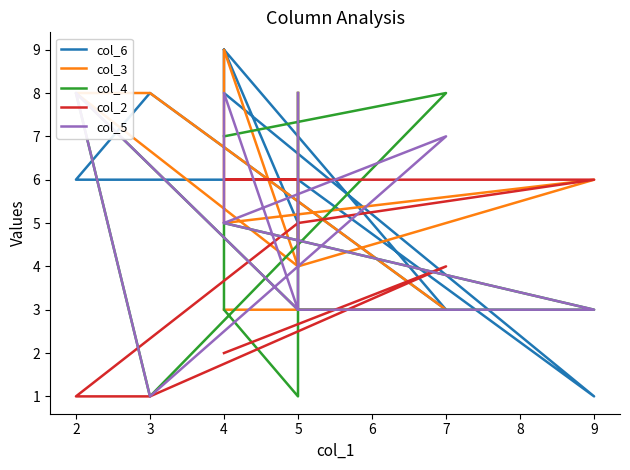

What is the maximum value for col_2?

6